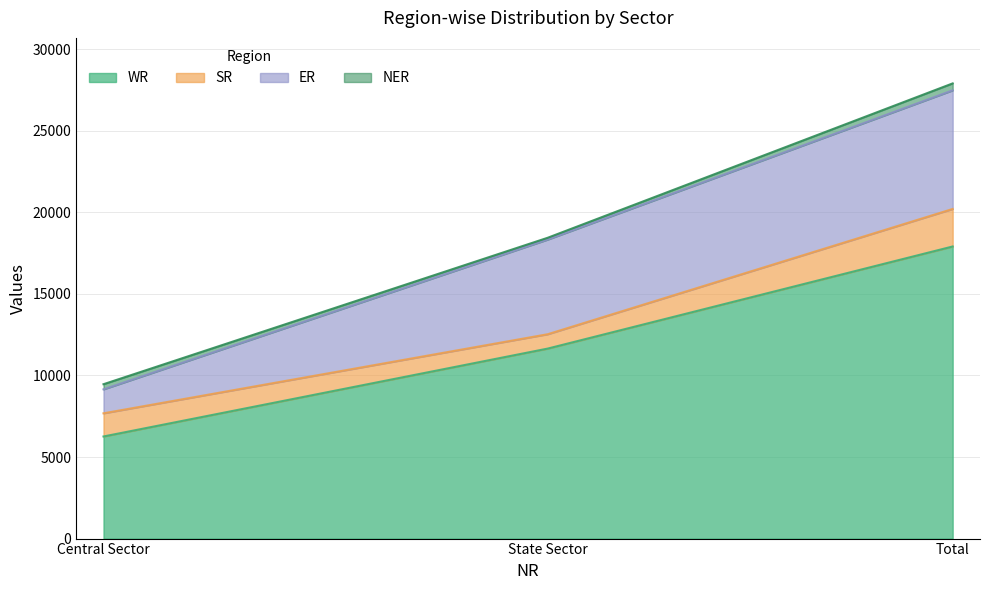

At which label does SR reach its minimum?

State Sector